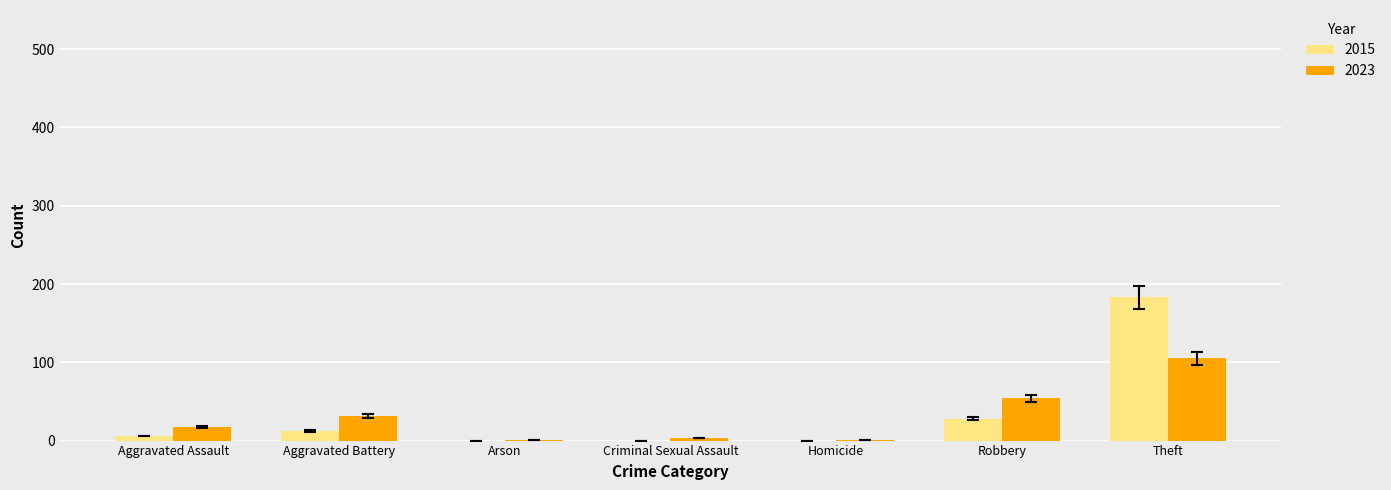

Is the value of 2023 at Aggravated Battery greater than the value of 2015 at Aggravated Assault?

Yes